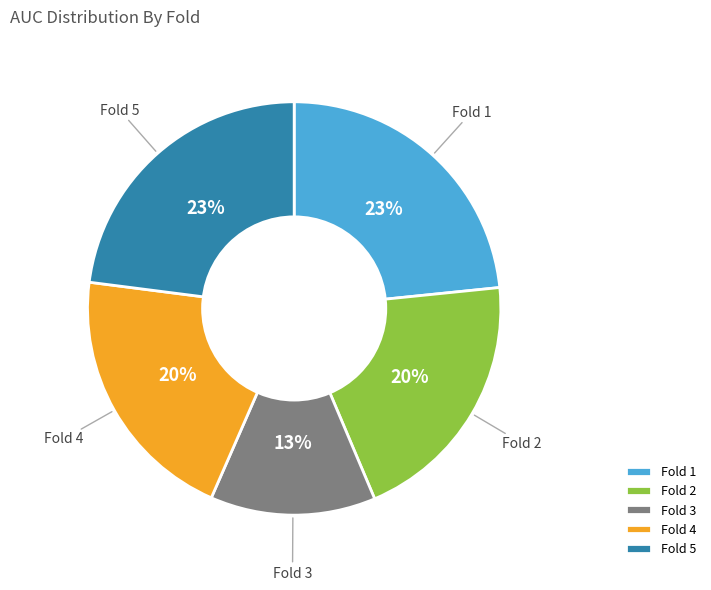

Which slice is the smallest?

Fold 3